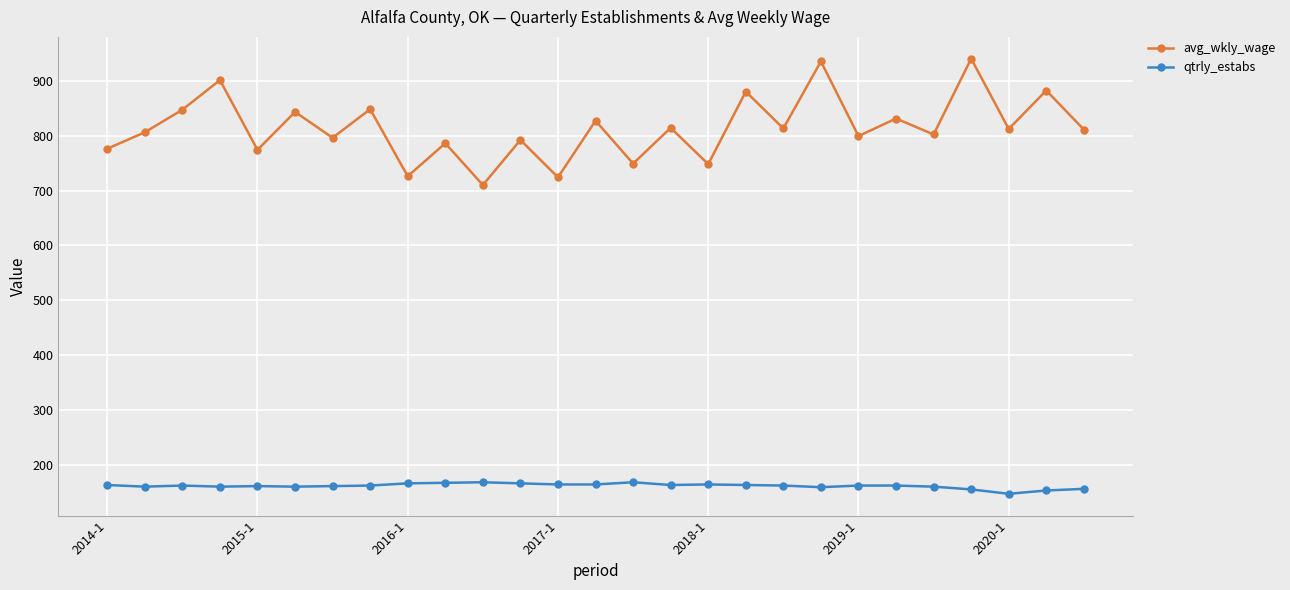

What is the value of the avg_wkly_wage point at the 10th from the left?

786